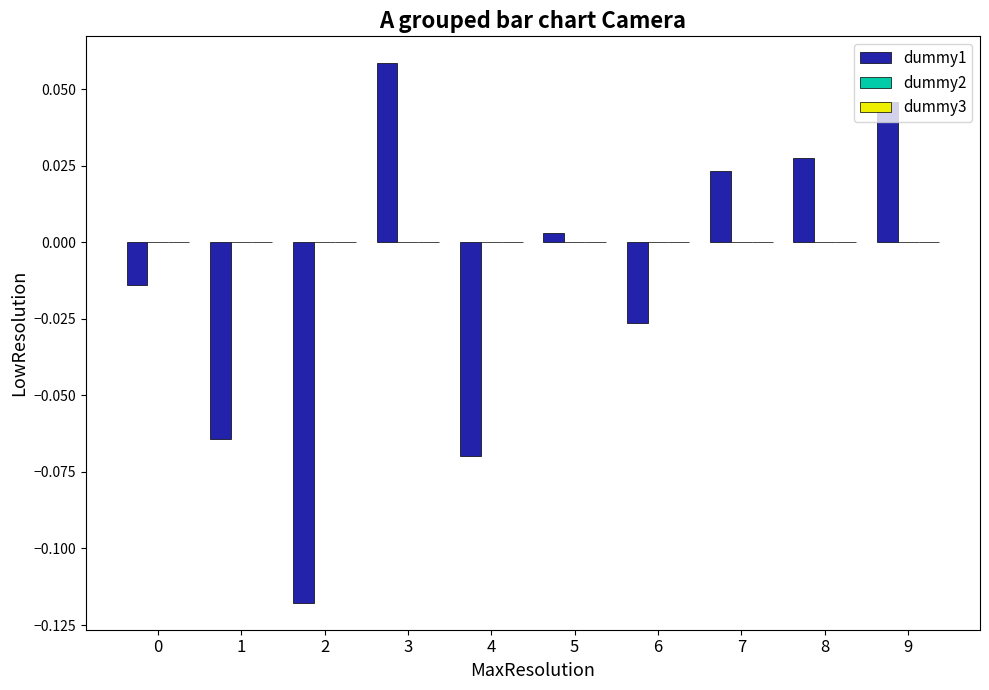

At which label does the data first exceed 0?

3